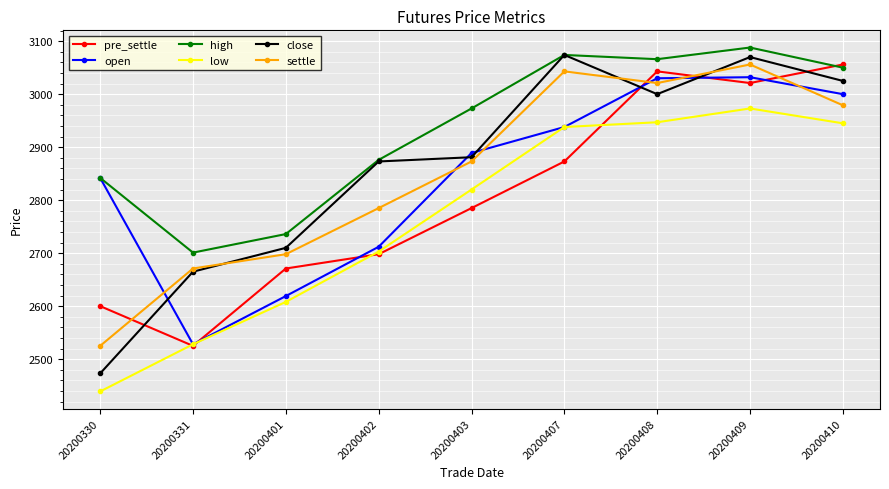

True or false: settle has a value of 3056 at 20200409.

True